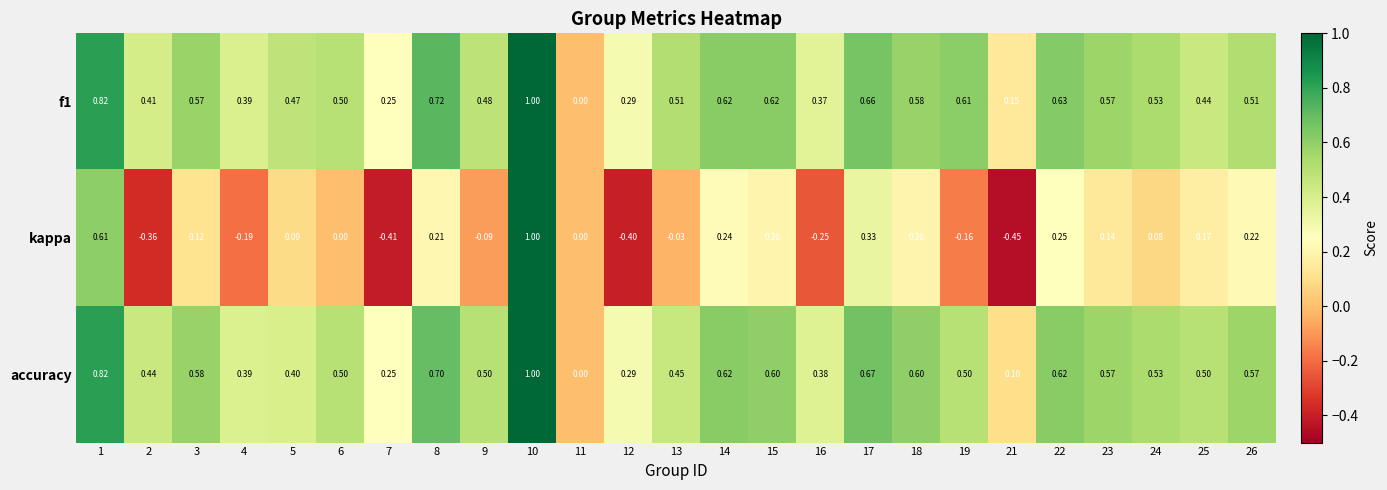

Which series has the largest range (max minus min)?

kappa